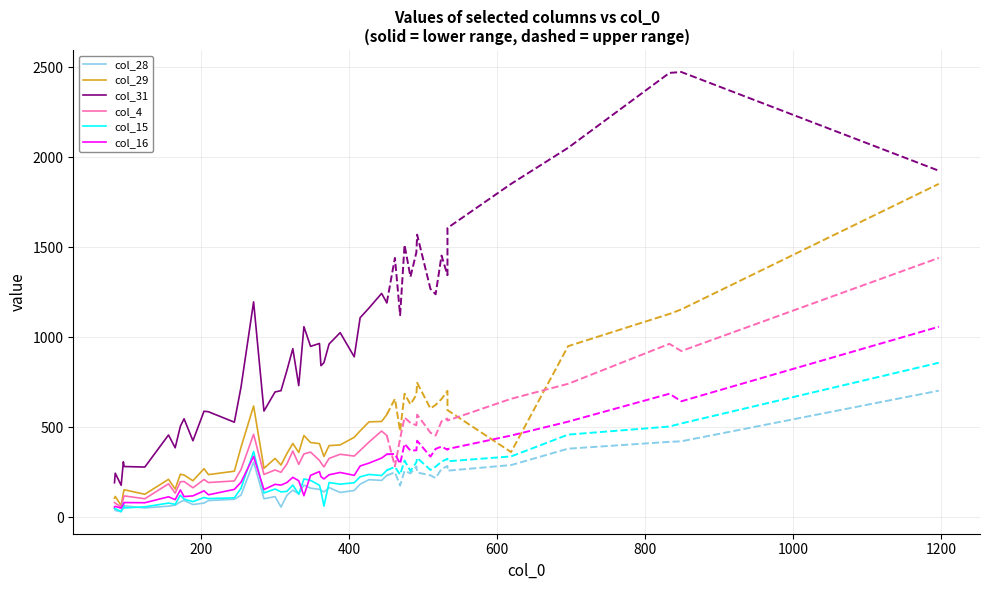

Reading left to right, list all the values displayed in this chart.

col_28: 50	39	32	51	65	53	63	68	87	95	72	80	94	101	124	308	104	116	58	123	152	131	180	163	156	151	142	166	139	150	185	210	206	233
col_29: 107	117	66	137	154	129	212	158	240	236	204	271	238	257	390	619	273	328	291	355	411	361	455	416	410	387	339	399	403	445	481	531	533	571
col_31: 193	246	179	309	283	280	458	387	506	548	426	590	587	529	724	1197	591	697	704	816	937	732	1059	950	966	843	859	963	1026	892	1109	1163	1244	1192
col_4: 83	80	58	105	120	104	187	135	198	200	165	211	194	203	266	462	239	264	251	297	369	295	353	363	317	304	281	328	351	341	372	419	480	455
col_15: 51	49	33	80	53	59	80	73	124	102	88	111	105	109	162	366	136	158	142	145	180	129	214	206	179	149	63	194	185	193	226	239	233	262
col_16: 58	62	52	73	83	82	115	99	153	116	120	148	126	156	196	339	155	184	180	194	223	204	121	234	255	227	214	237	250	234	286	302	330	351